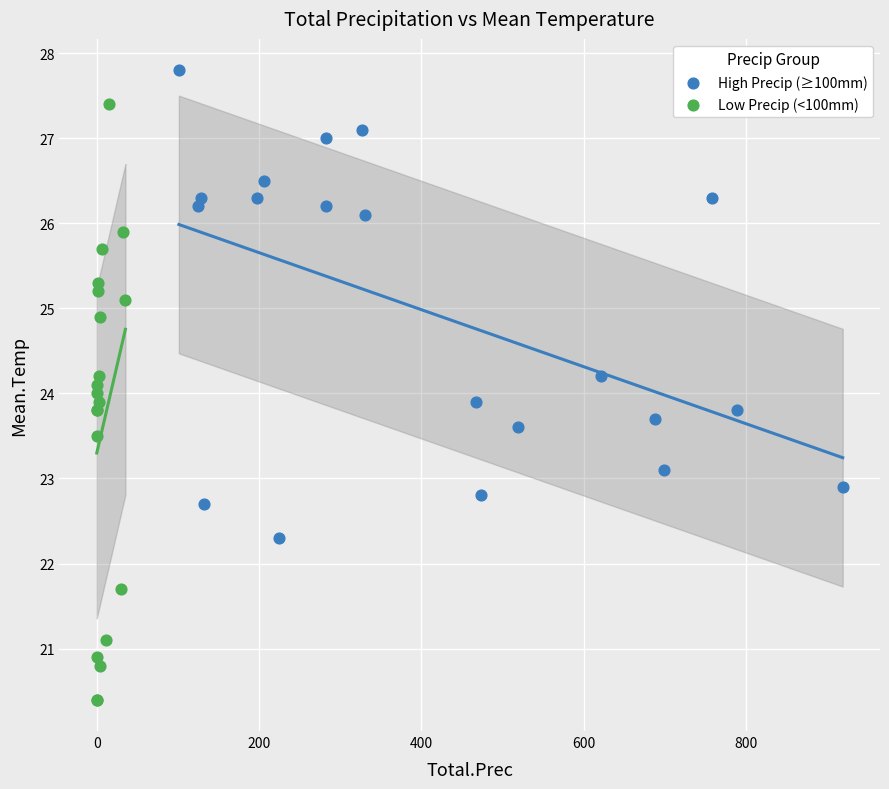

Which series reaches the minimum Y coordinate?

Low Precip (<100mm)